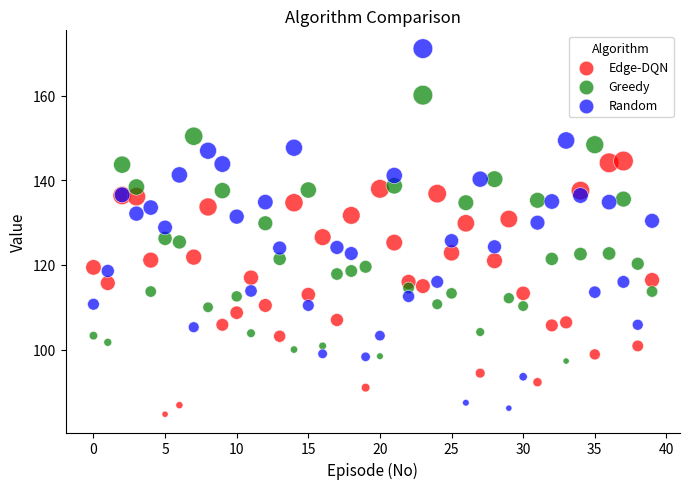

Which series contains the highest Y value?

Random